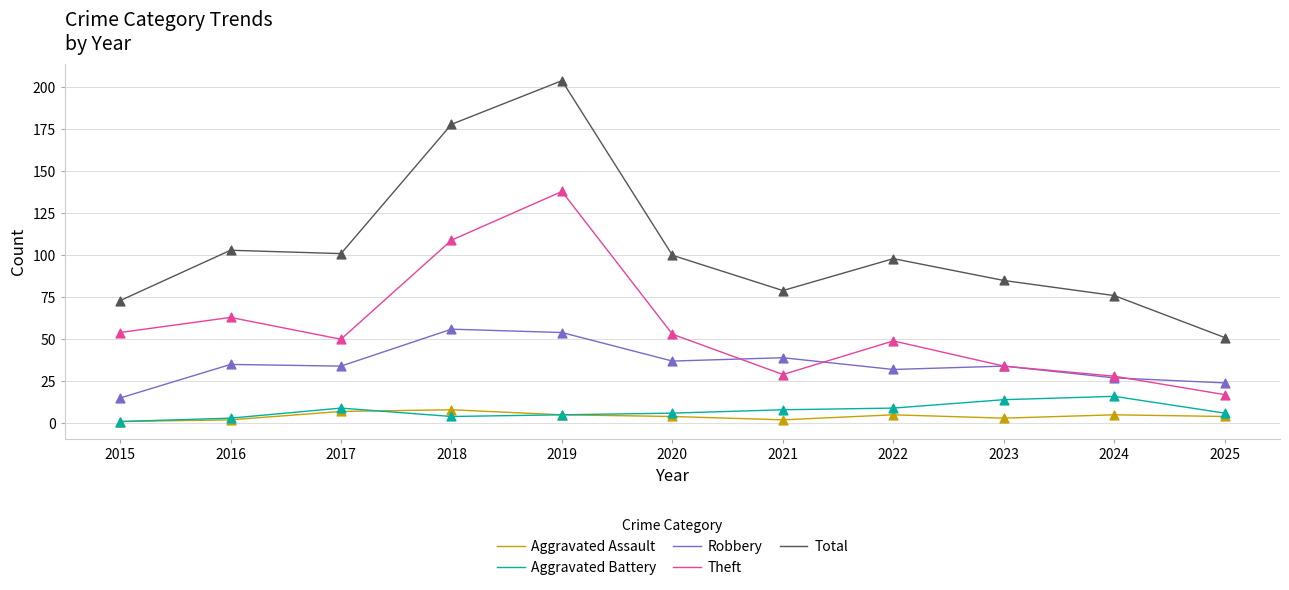

At which category is the sum across all series the highest?

2019